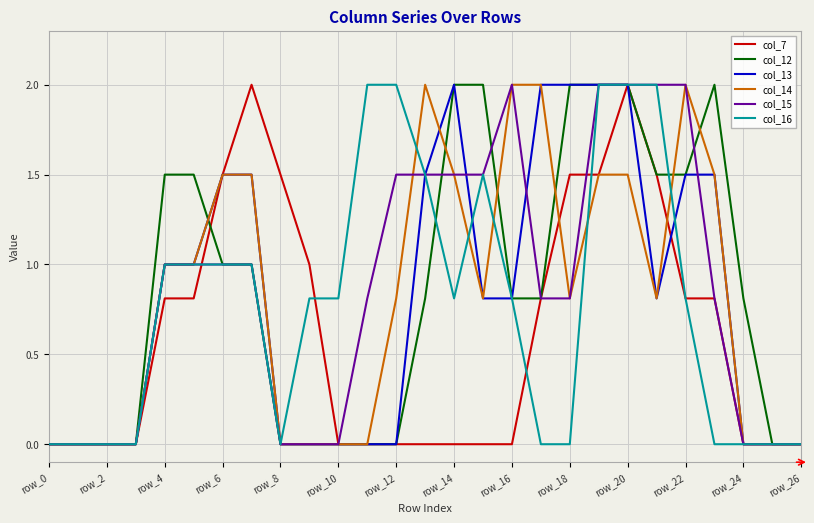

What is the highest value of the col_15 series?

2.0